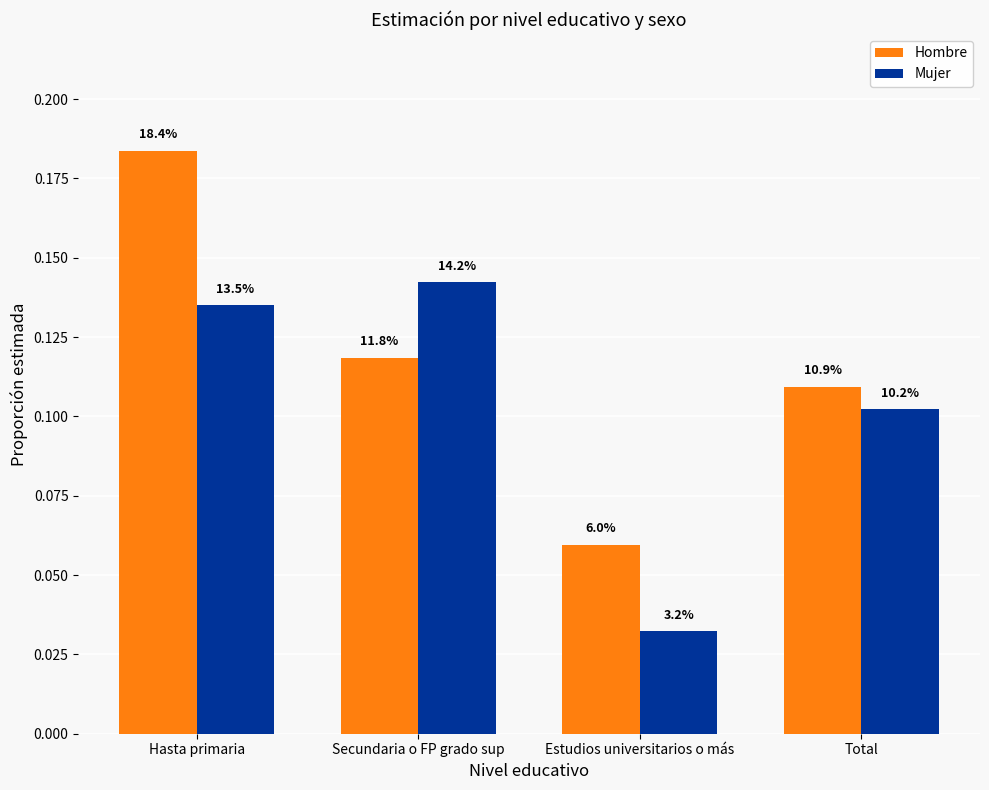

Reading right to left, what are all the values shown in this chart?

Hombre: Total=0.1	Estudios universitarios o más=0.1	Secundaria o FP grado sup=0.1	Hasta primaria=0.2
Mujer: Total=0.1	Estudios universitarios o más=0.0	Secundaria o FP grado sup=0.1	Hasta primaria=0.1